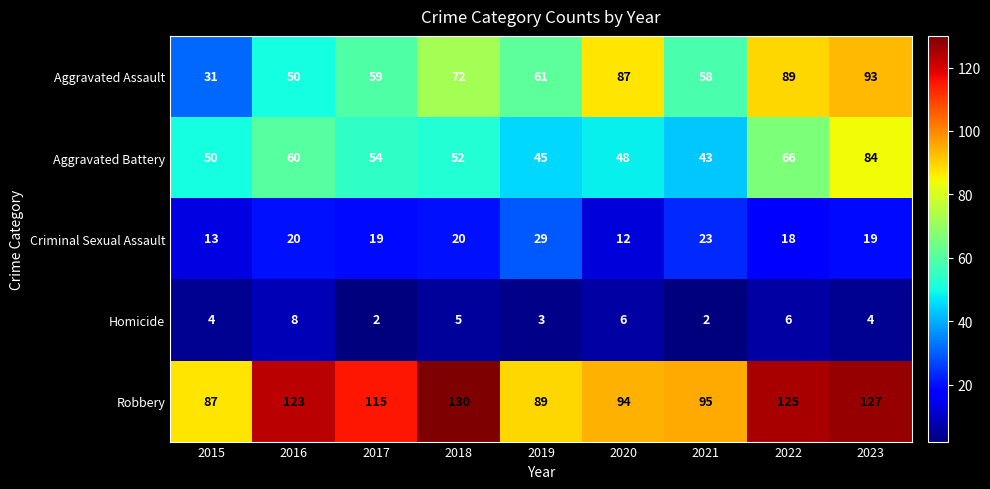

At 2023, list the series in order from smallest to largest.

Homicide, Criminal Sexual Assault, Aggravated Battery, Aggravated Assault, Robbery